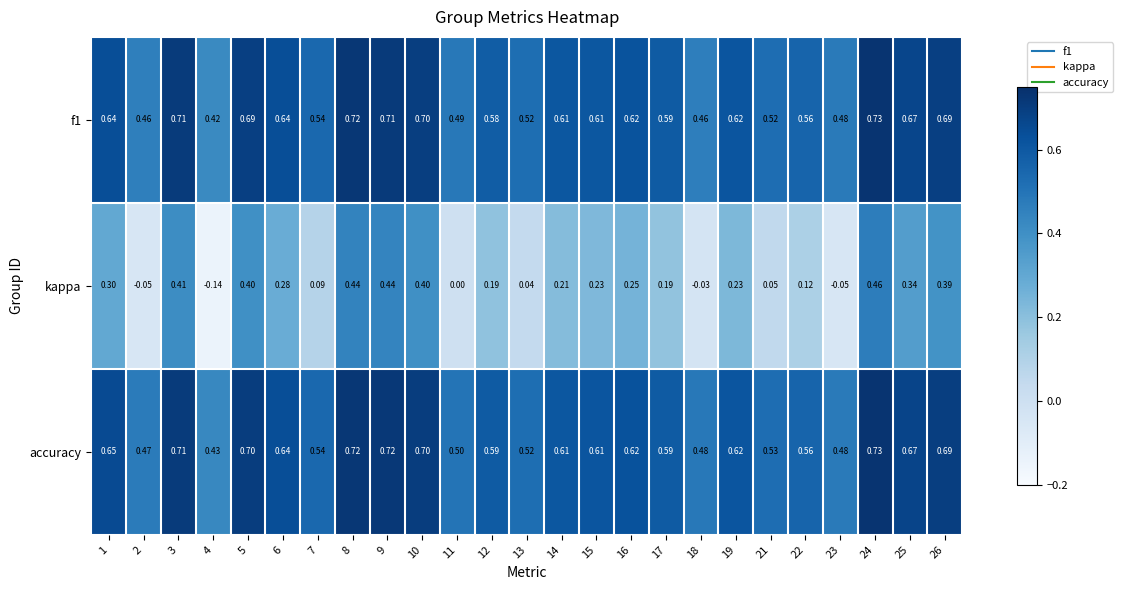

Which series changed the most between 10 and 15?

kappa